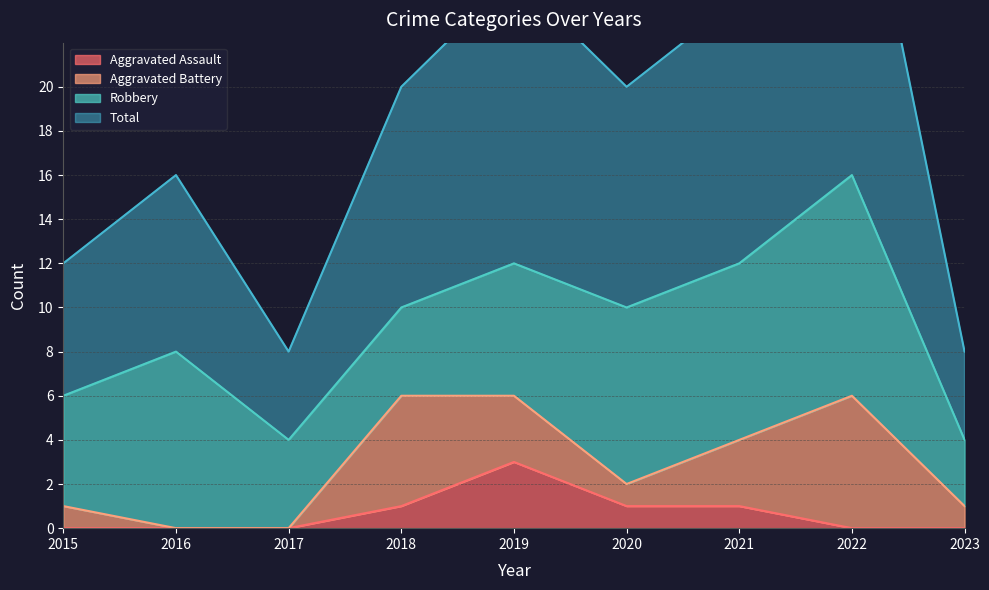

At which label does Total first exceed 20?

2019